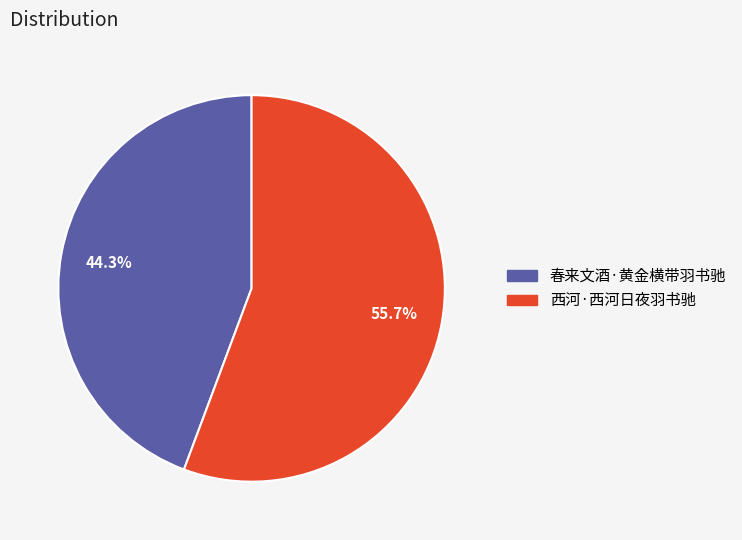

To the nearest percent, what is the difference between the 西河·西河日夜羽书驰 and 春来文酒·黄金横带羽书驰 slice percentages?

11%